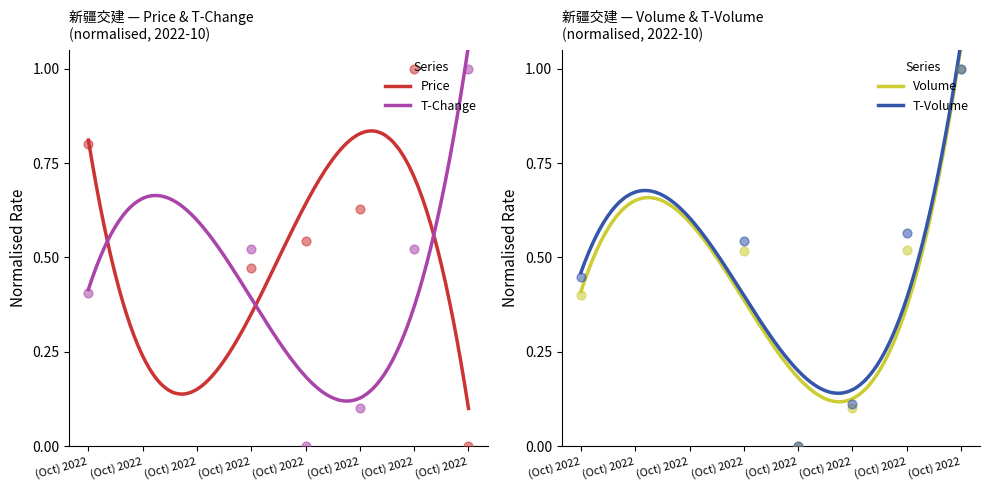

Which series reaches the minimum Y coordinate?

price